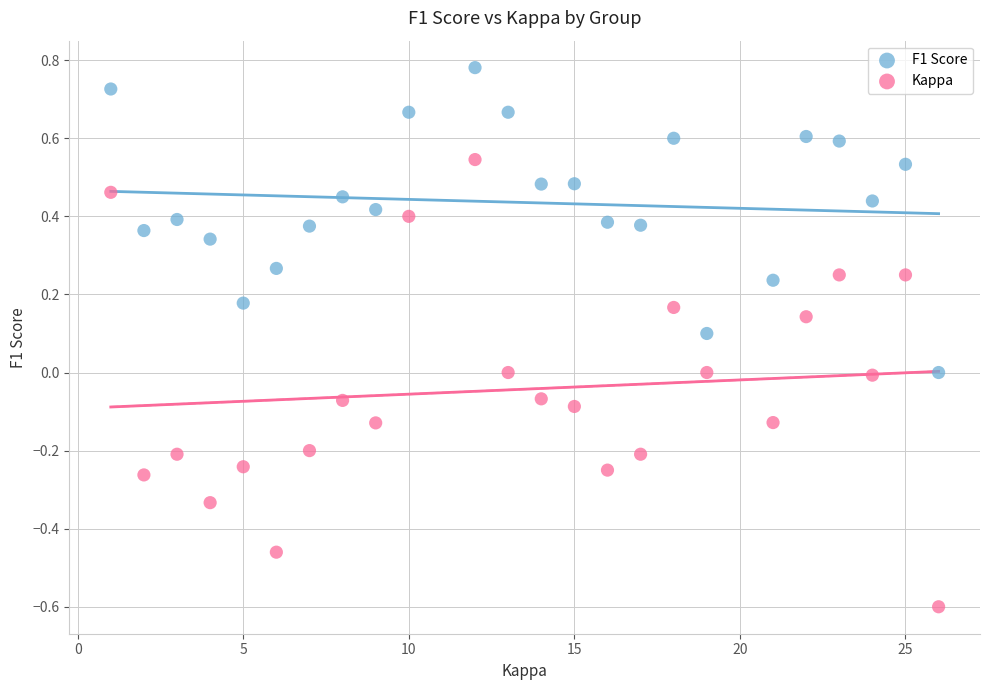

What are all the series names shown in the legend?

F1 Score, Kappa